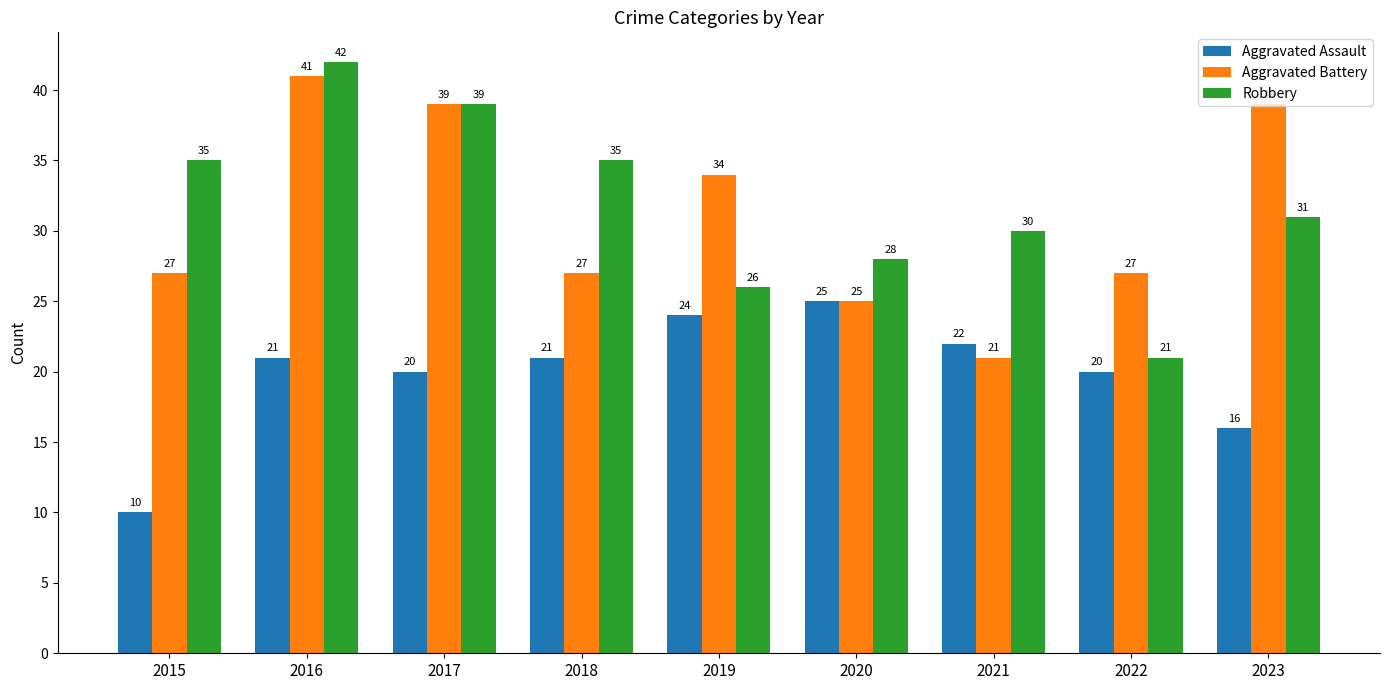

Count the number of data series in this chart.

3